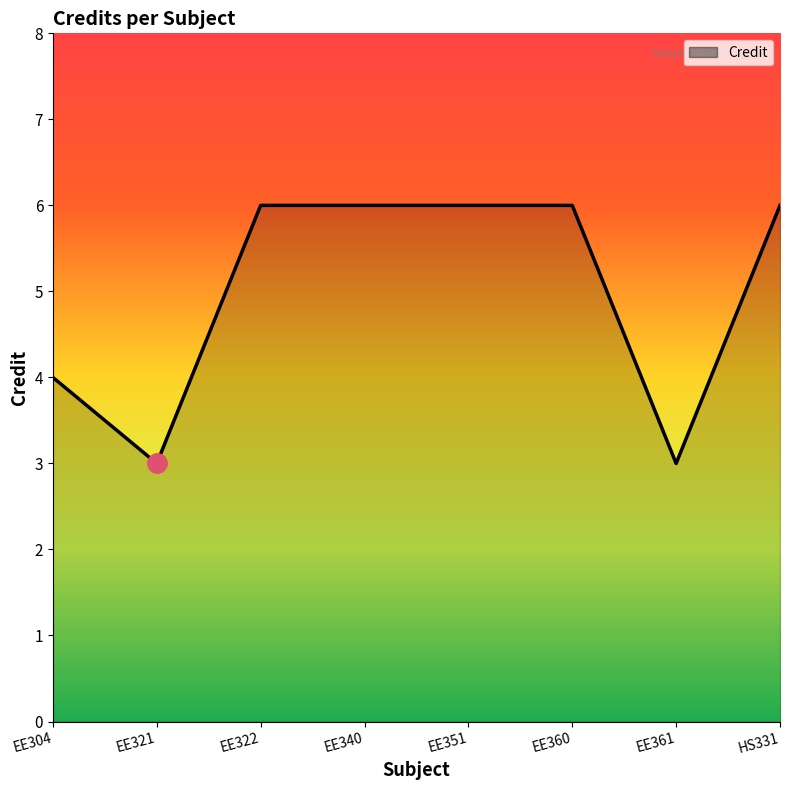

The value at EE322 is 6. True or false?

True